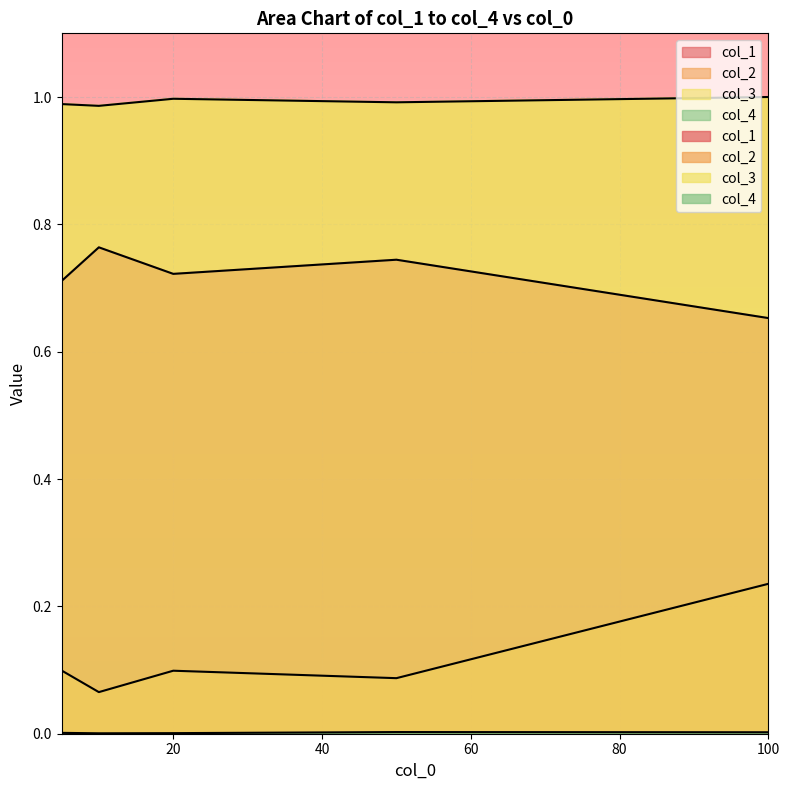

Where is the first local maximum for col_2?

20